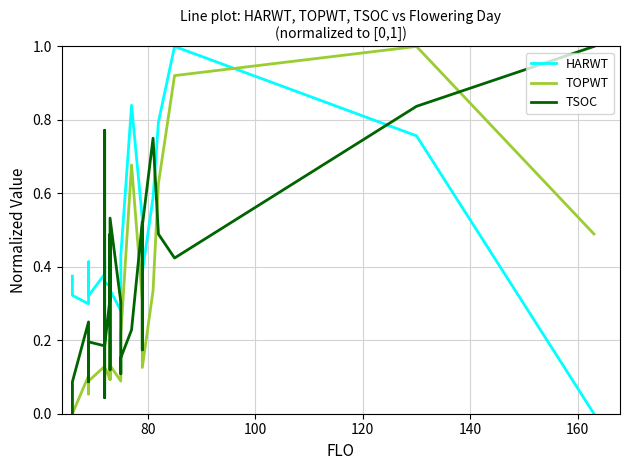

The TSOC series shows 0.1 at 80. True or false?

False